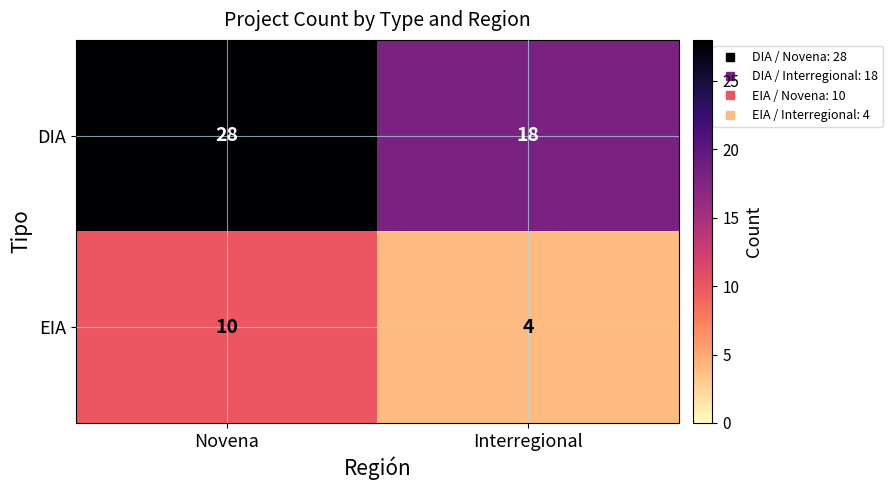

Between Novena and Interregional, which series saw the biggest shift?

DIA